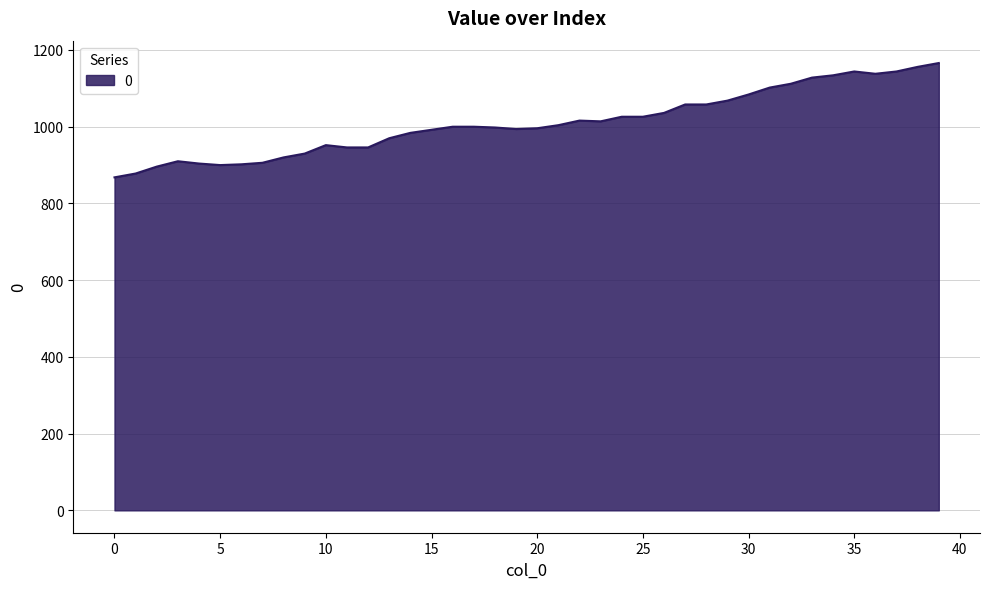

What is the greatest value displayed?

1166